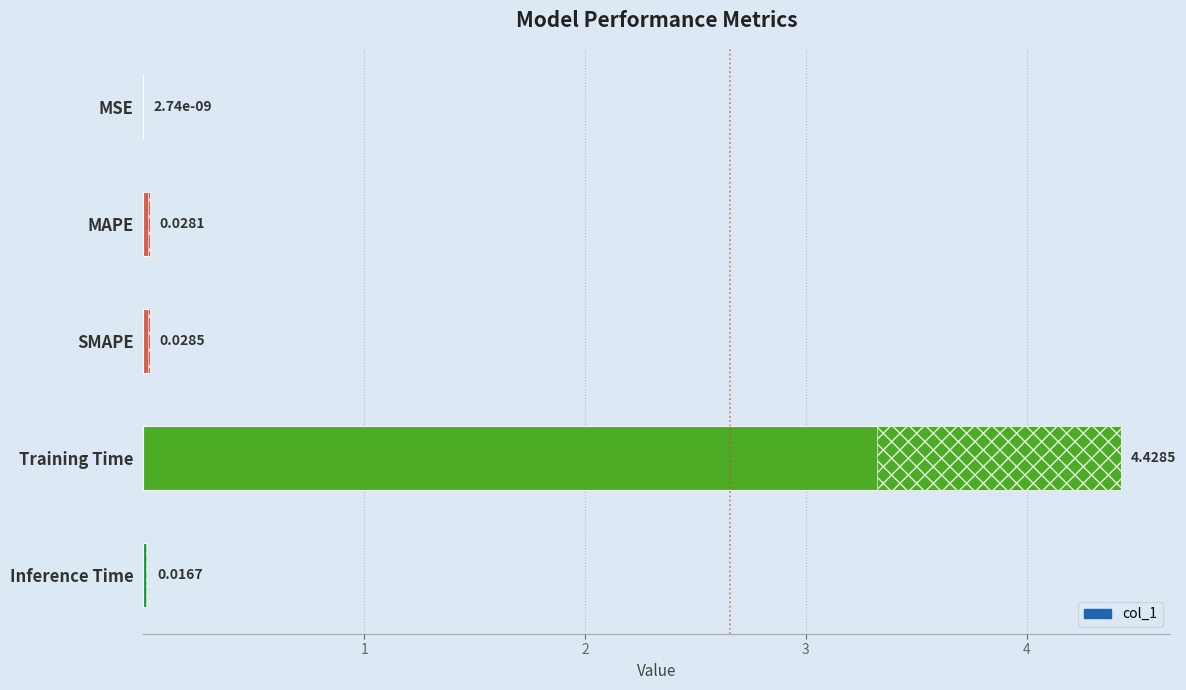

The chart shows a value of 0.0 at MSE. True or false?

False